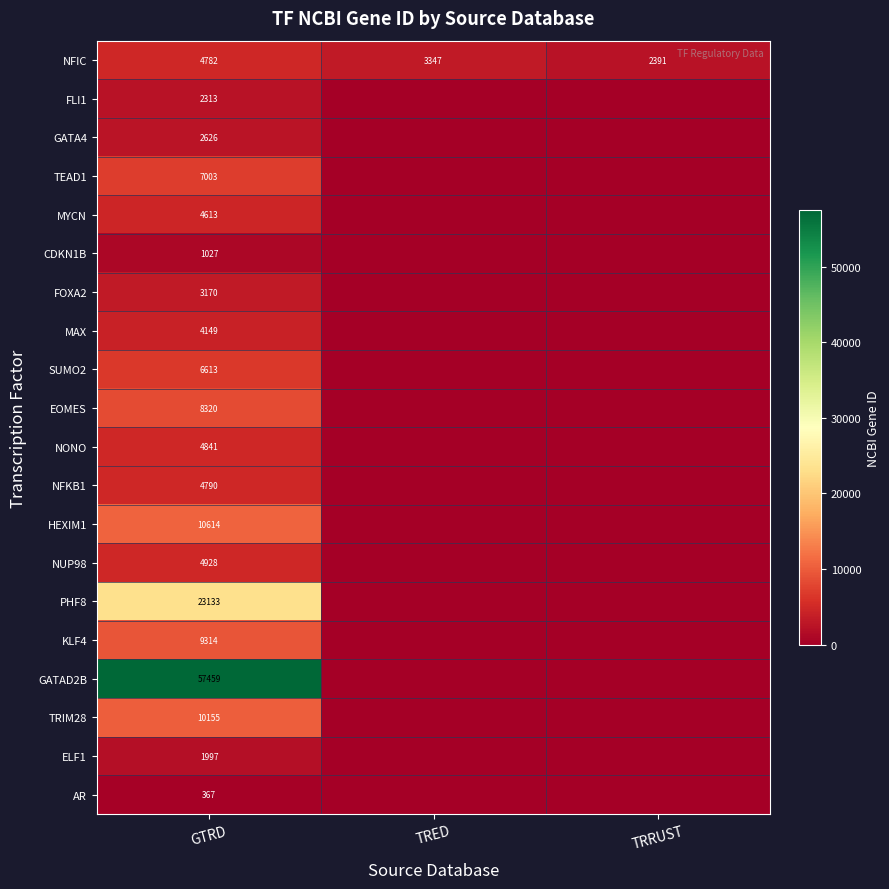

At which category is the sum across all series the highest?

GTRD